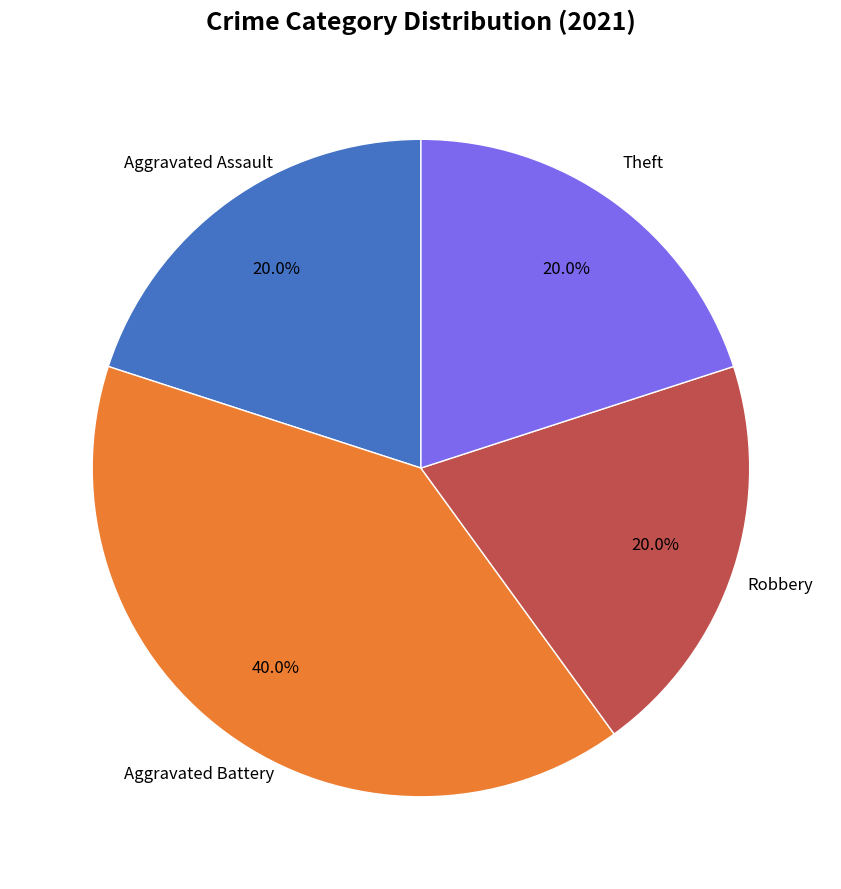

Is there any slice that represents more than half of the pie?

No